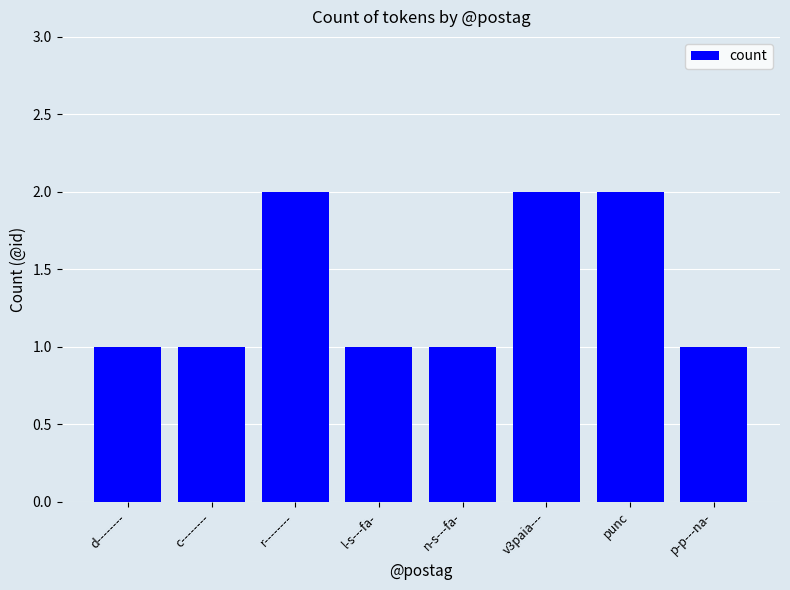

The chart shows a value of 2 at l-s---fa-. True or false?

False